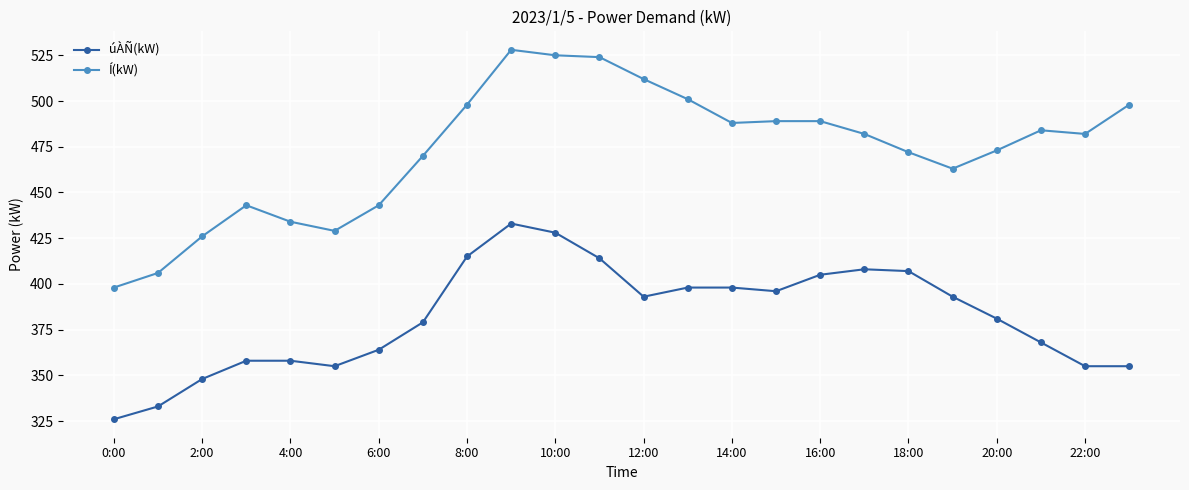

What is the maximum value for Í(kW)?

528